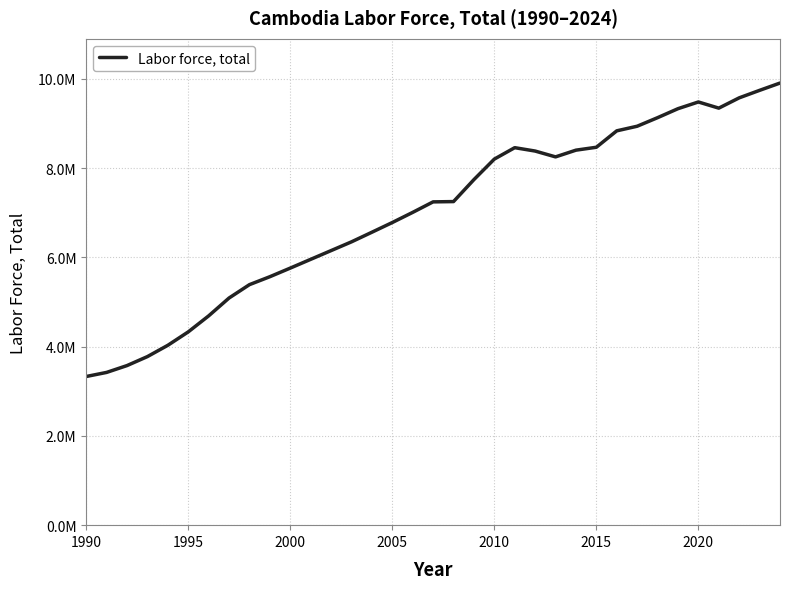

What is the value of the 24th point from the left?

8249987